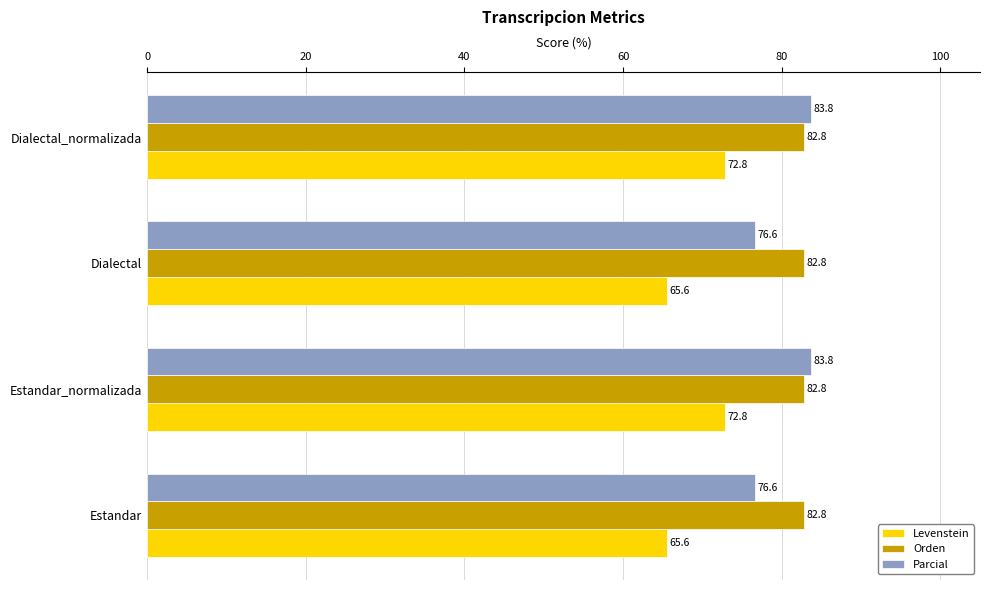

Is it true that Levenstein equals 43.0 at Estandar?

False